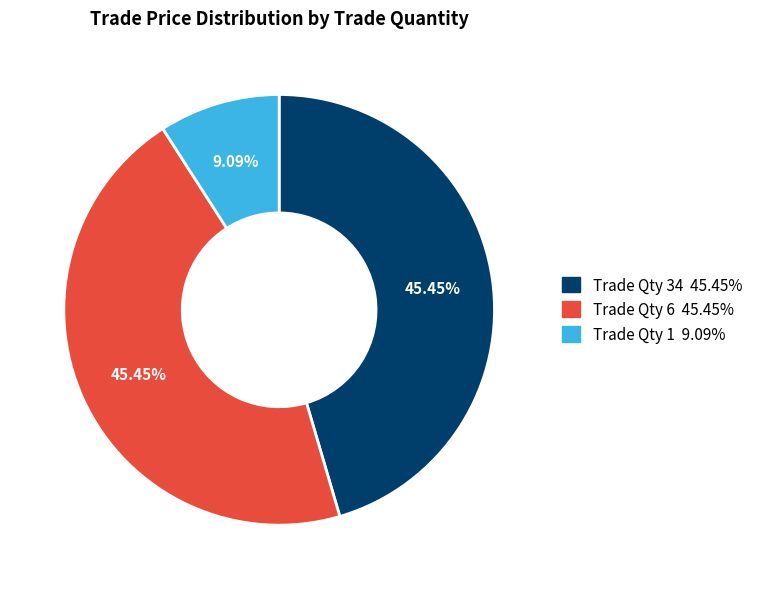

Does any single category account for the majority?

No